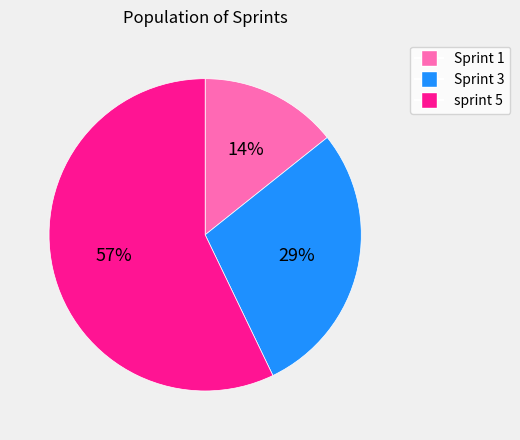

How many slices are in this pie chart?

3